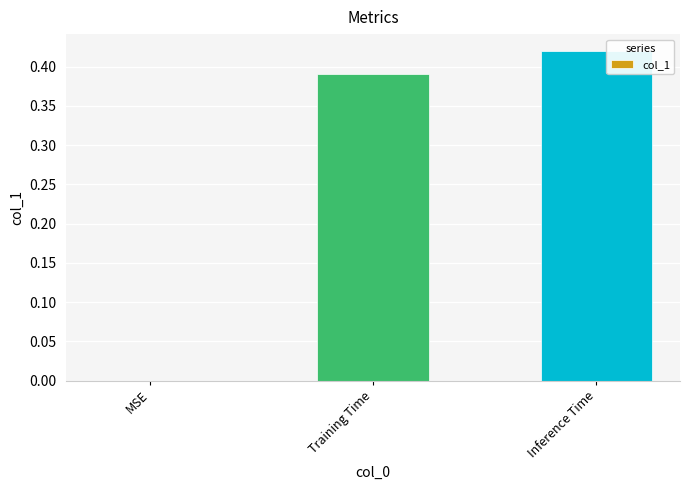

Between MSE and Training Time, which is larger?

Training Time